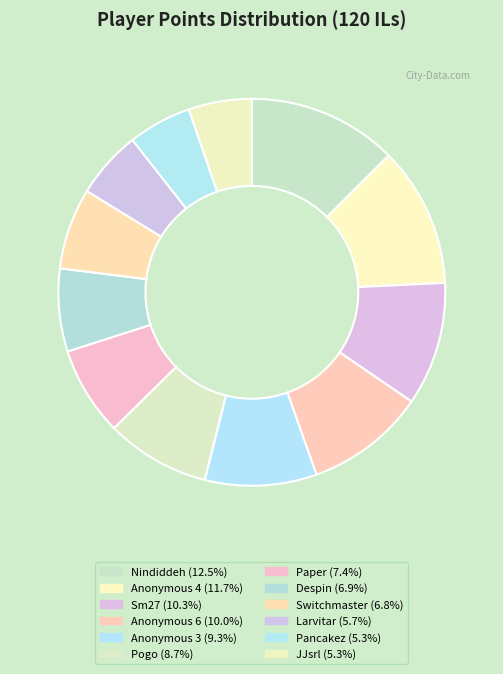

What percentage is the Switchmaster slice, to the nearest percent?

7%